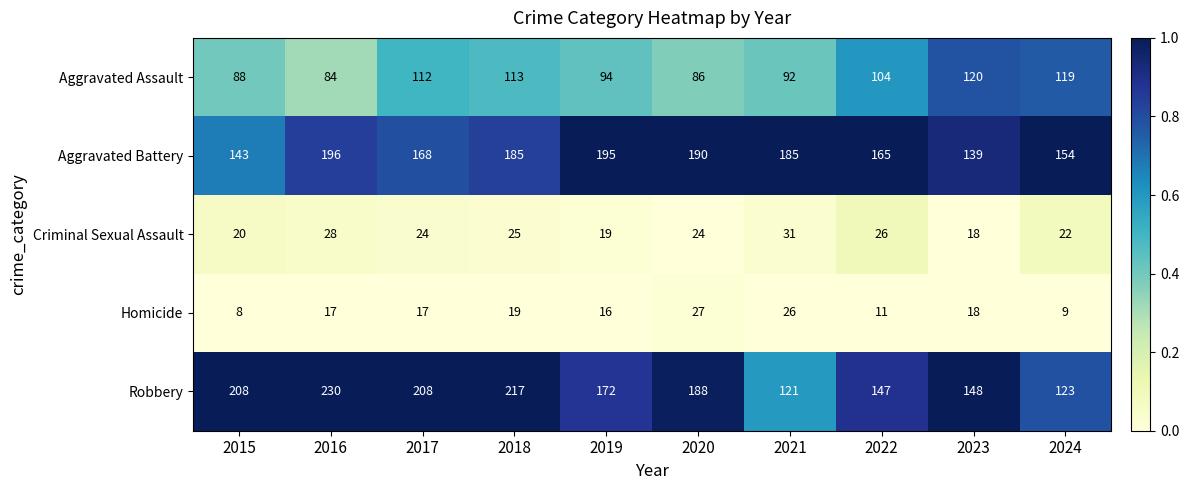

Which series has the largest total across all categories?

Robbery